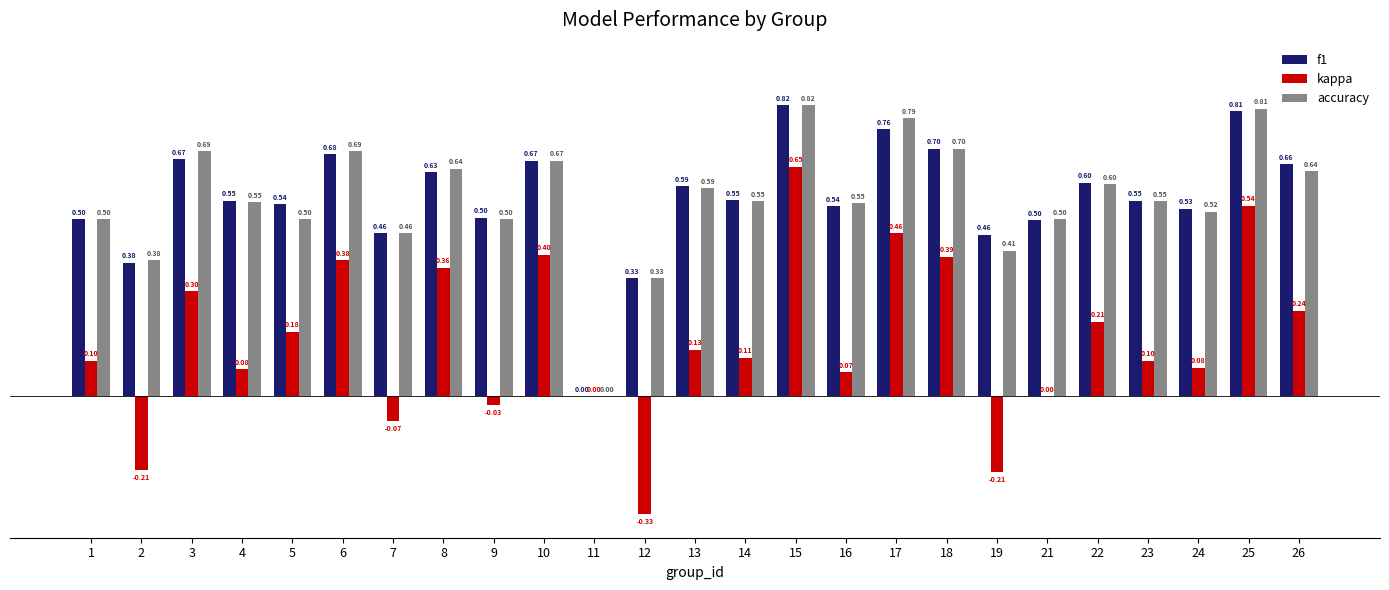

Which series changed the most between 6 and 17?

accuracy